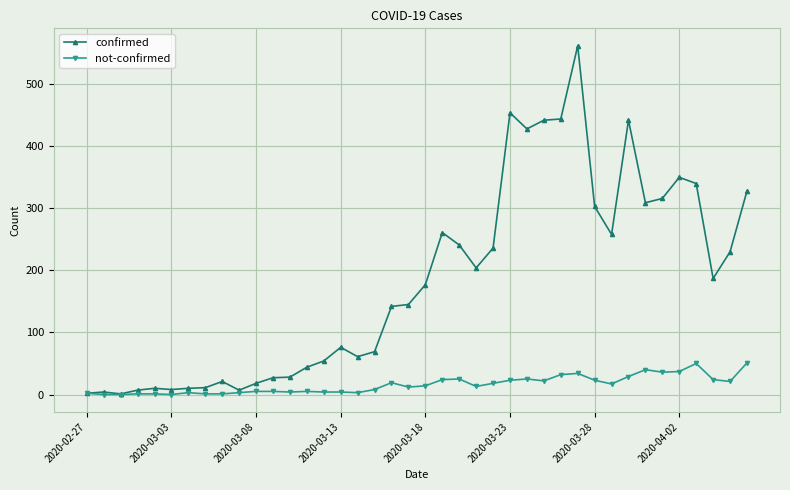

What is the sum of all not-confirmed values?

639